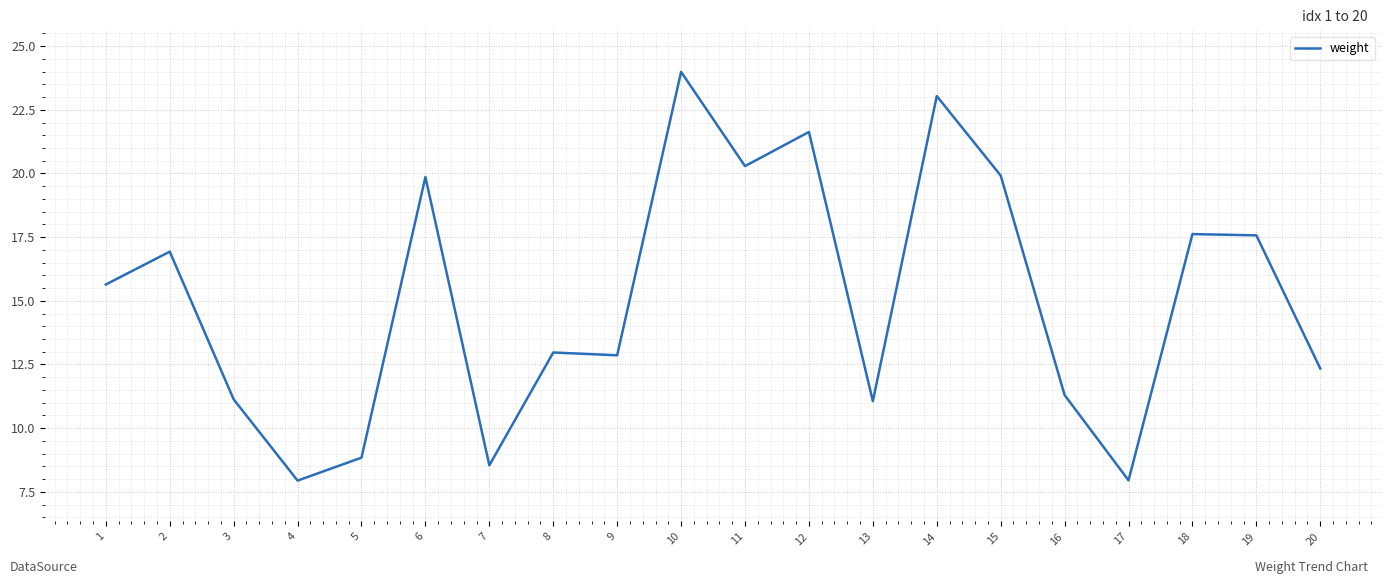

At which category does the data reach its first local peak?

2